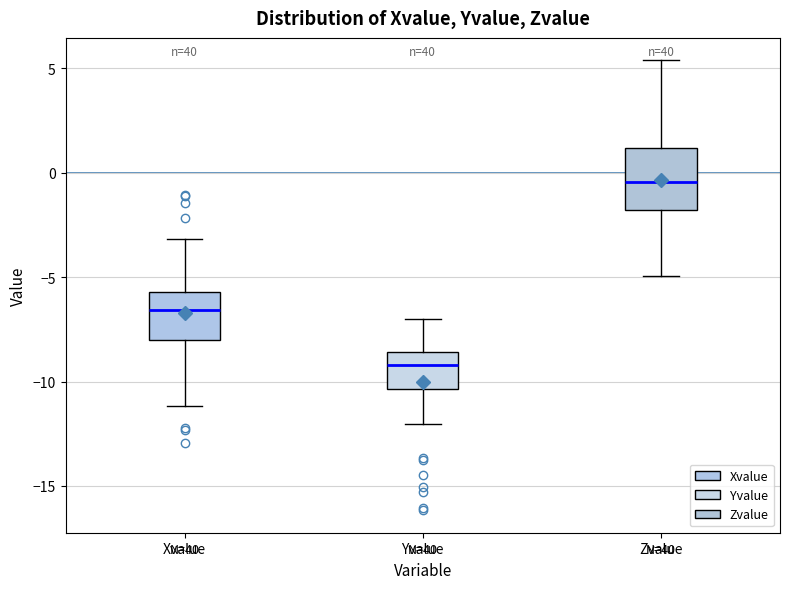

Where is the lower edge of the box for Zvalue on the y-axis? The values are not printed on the chart, so give them approximately, as read against the axis.

-2.0